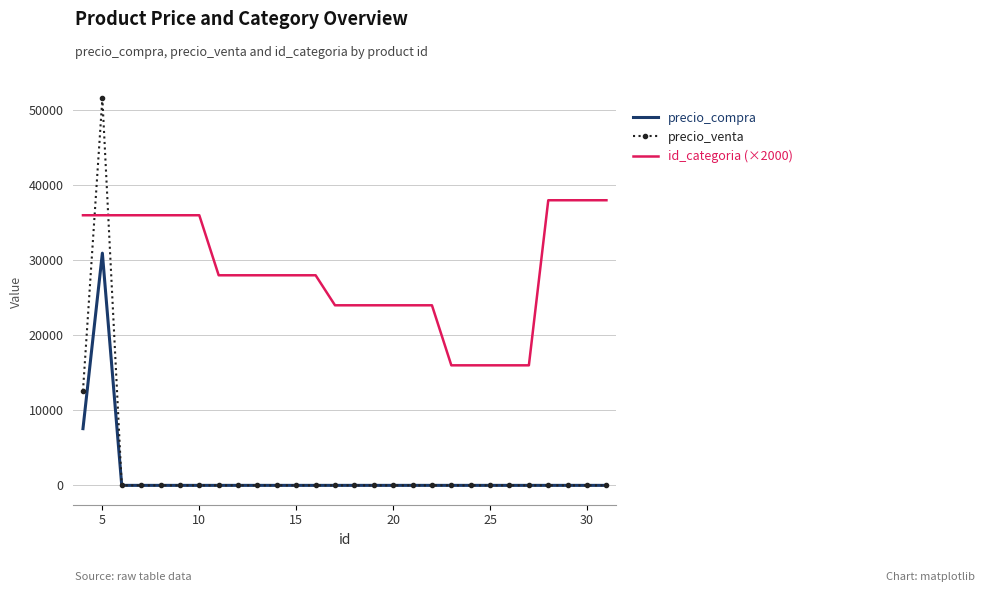

Which series has the largest total across all categories?

id_categoria (×2000)